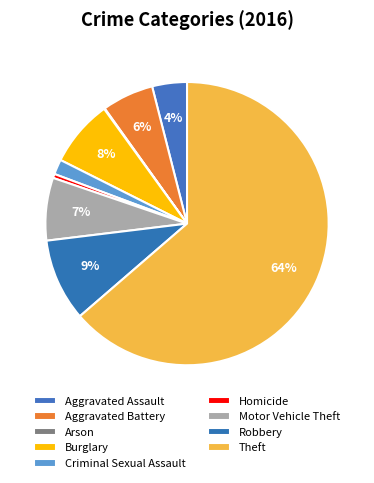

Which category has the biggest portion of the pie?

Theft